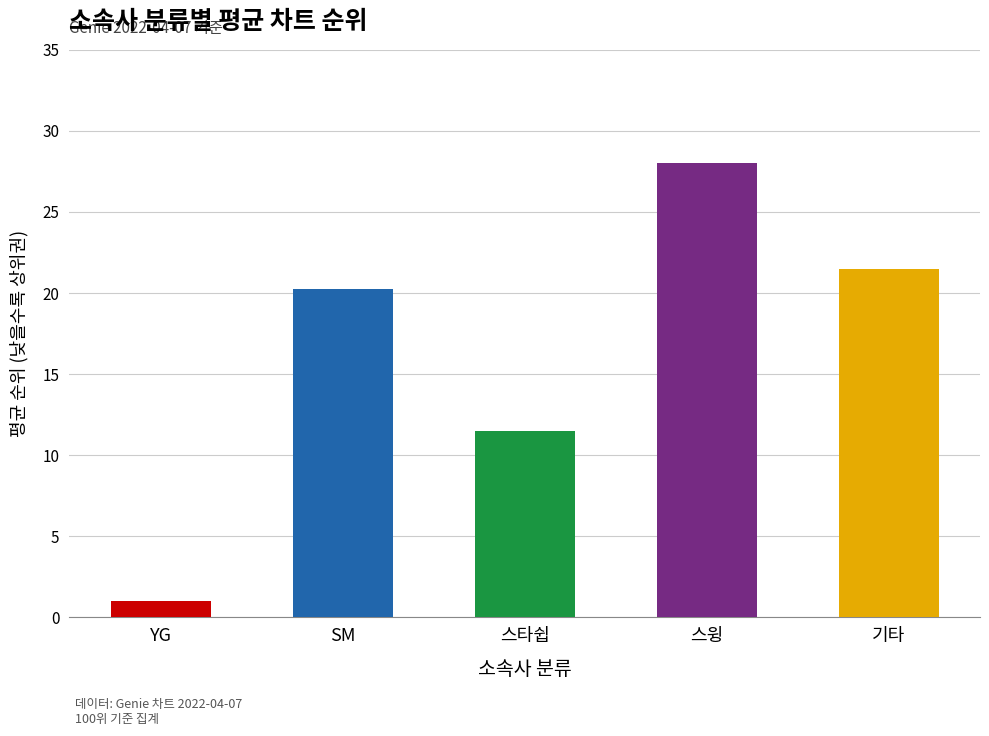

What is the approximate value at 스윙?

28.0